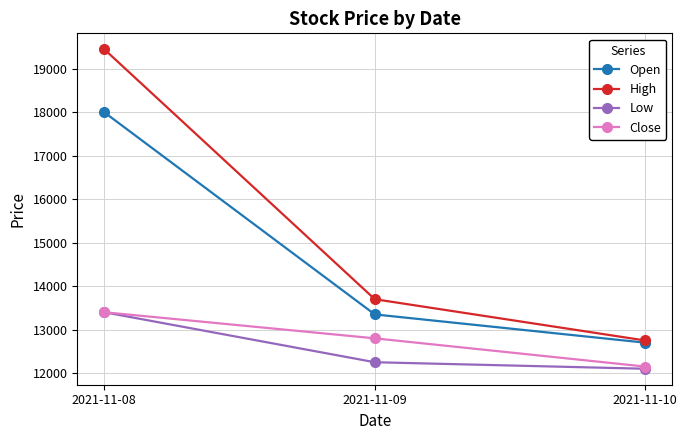

Which category has the lowest value in the High series?

2021-11-10